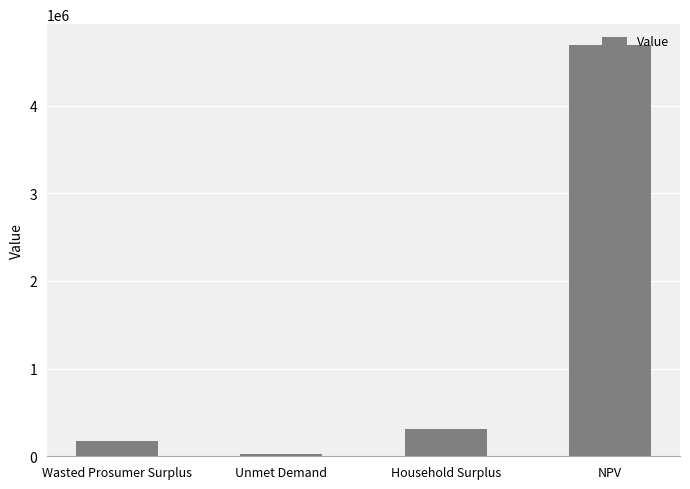

The chart shows a value of 173398.7 at Wasted Prosumer Surplus. True or false?

True